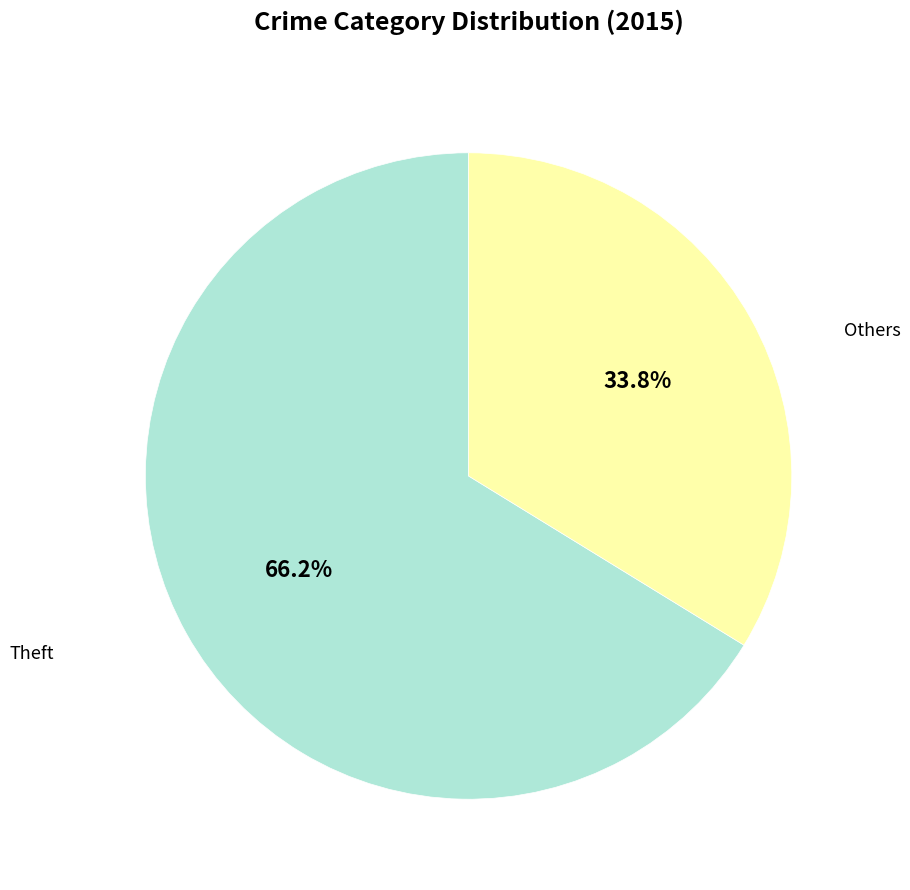

Does any single category account for the majority?

Yes